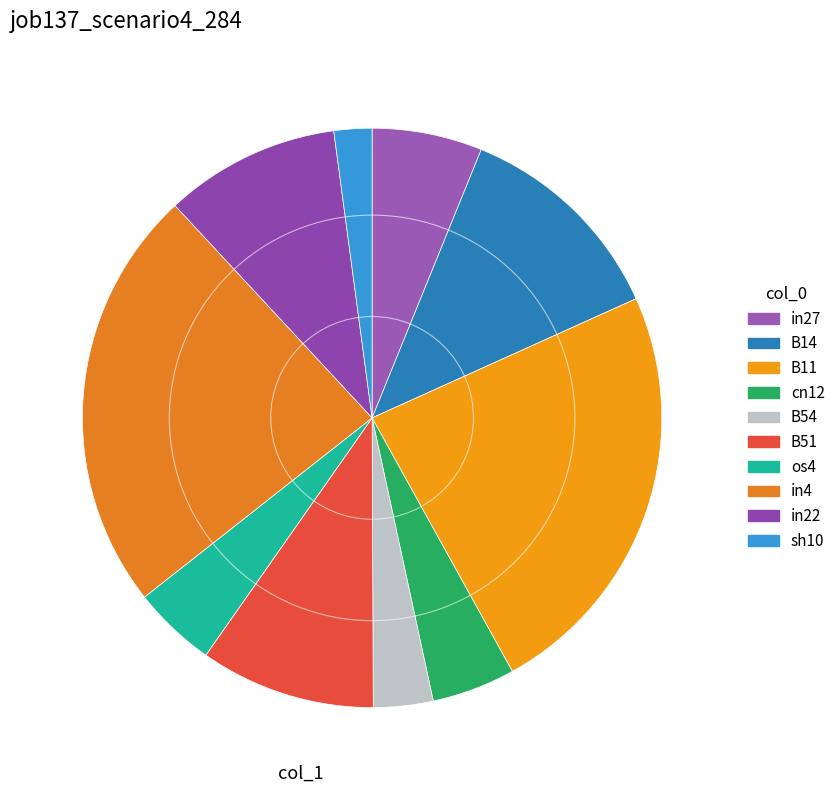

What percentage is the cn12 slice, to the nearest percent?

5%